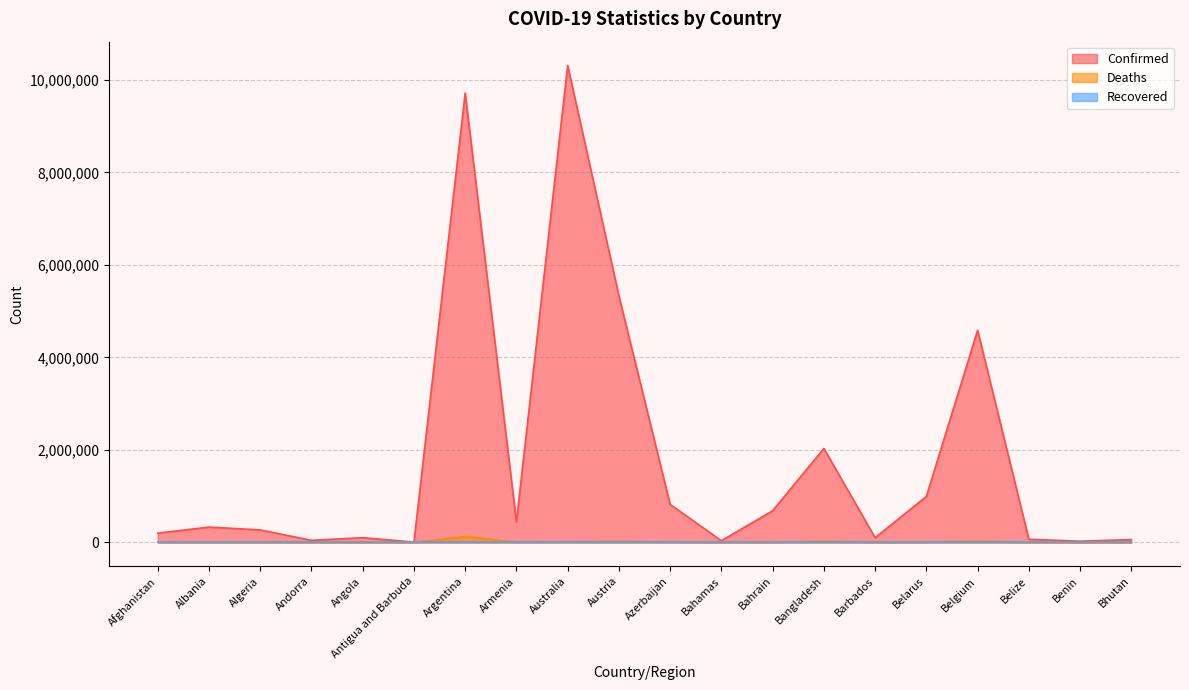

True or false: Confirmed has a value of 12545 at Antigua and Barbuda.

False